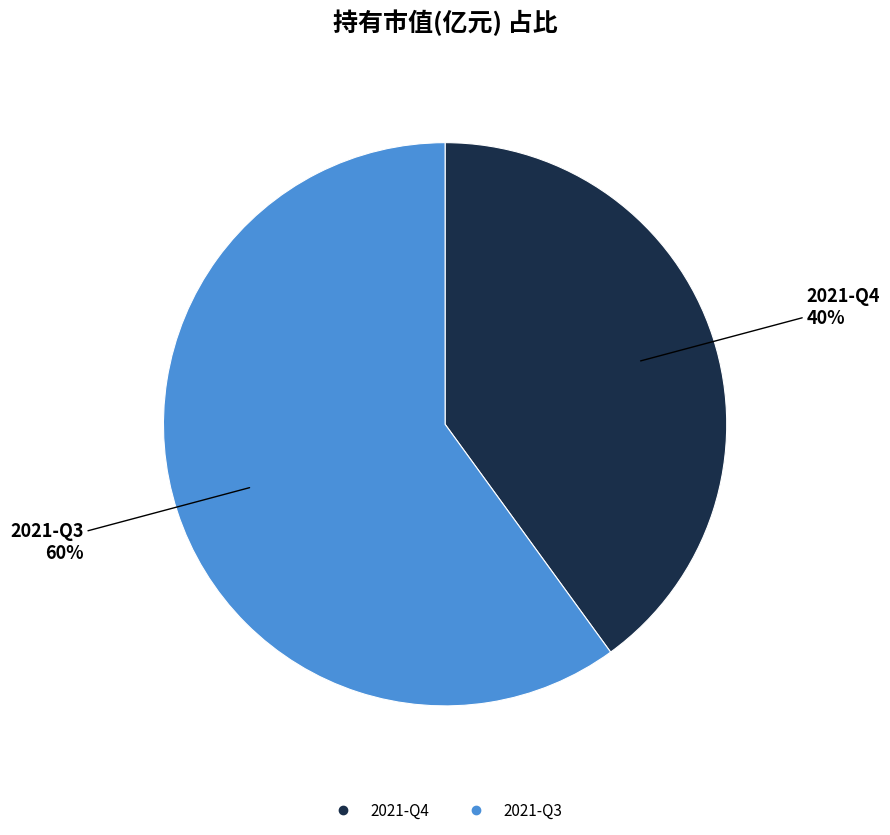

The 2021-Q3 slice represents 50% of the pie. True or false?

False